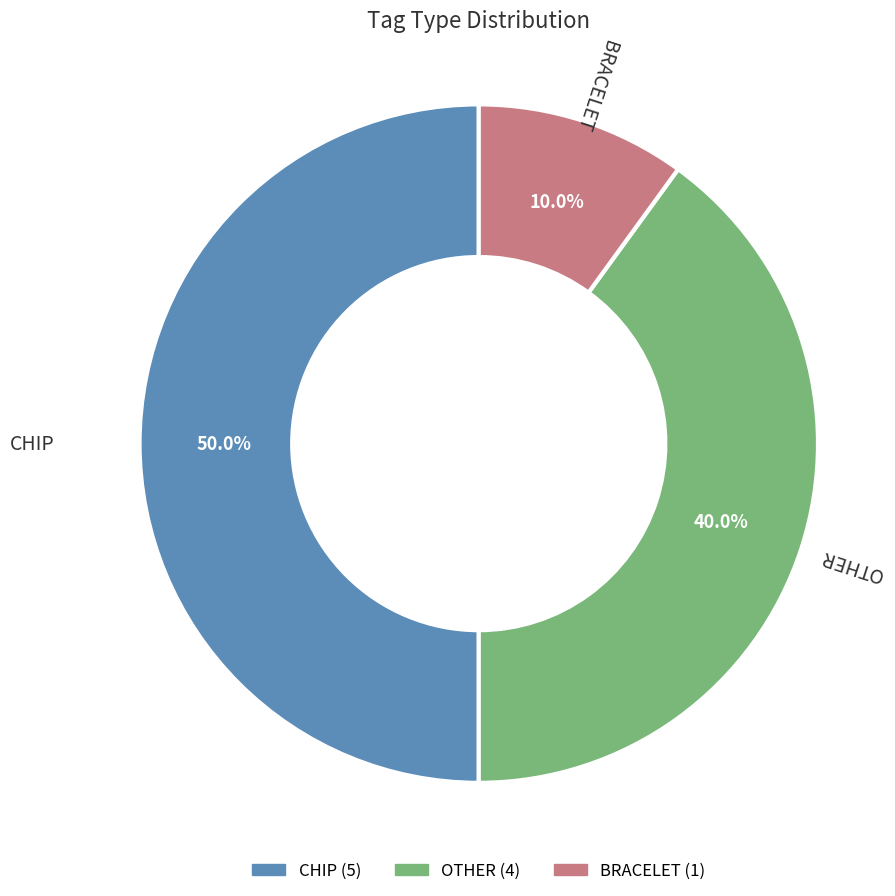

What is the ratio of the value at BRACELET to the value at CHIP?

0.2